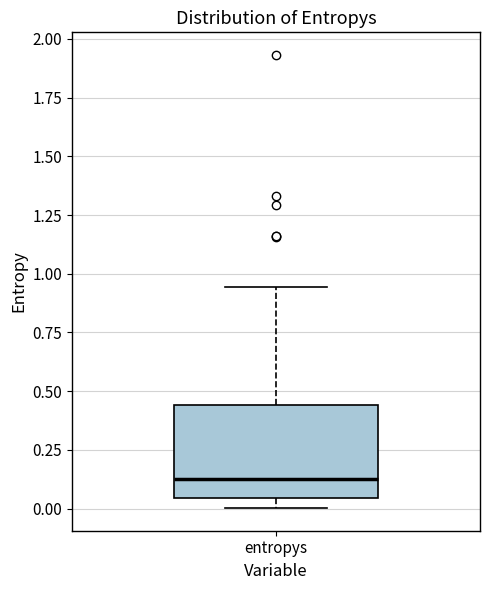

Transcribe this box plot: give where the median line is, the range the box spans, and where the two whiskers end, as read against the y-axis. The values are not printed on the chart, so give them approximately, as read against the axis.

median 0.10, box 0.05 to 0.45, whiskers 0.00 to 0.95